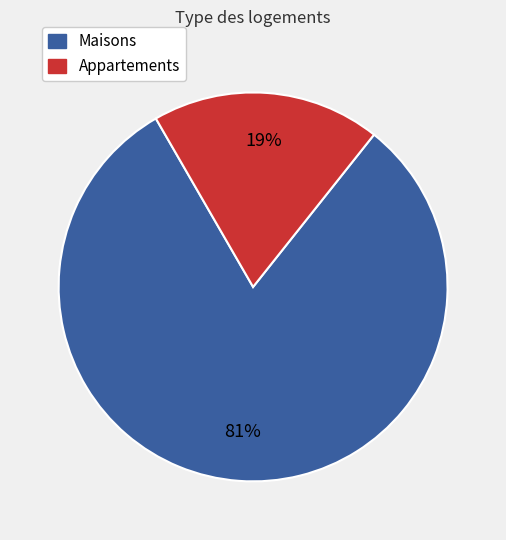

To the nearest percent, what is the average slice percentage?

50%